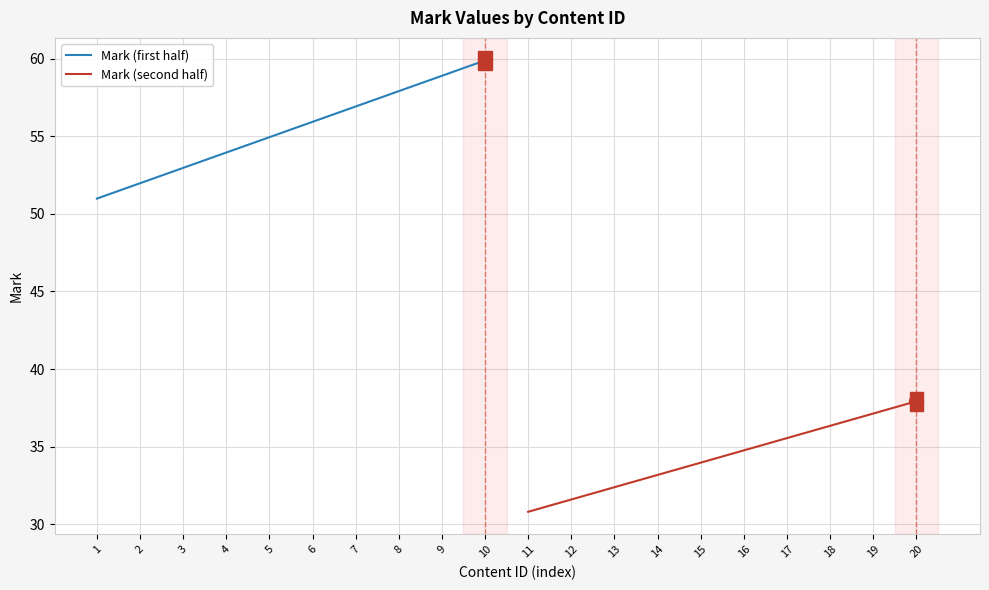

Reading left to right, list all the values displayed in this chart.

Mark (first half): 51.0	52.0	53.0	54.0	55.0	55.9	56.9	57.9	58.9	59.9
Mark (second half): 30.8	31.6	32.4	33.2	34.0	34.8	35.5	36.3	37.1	37.9